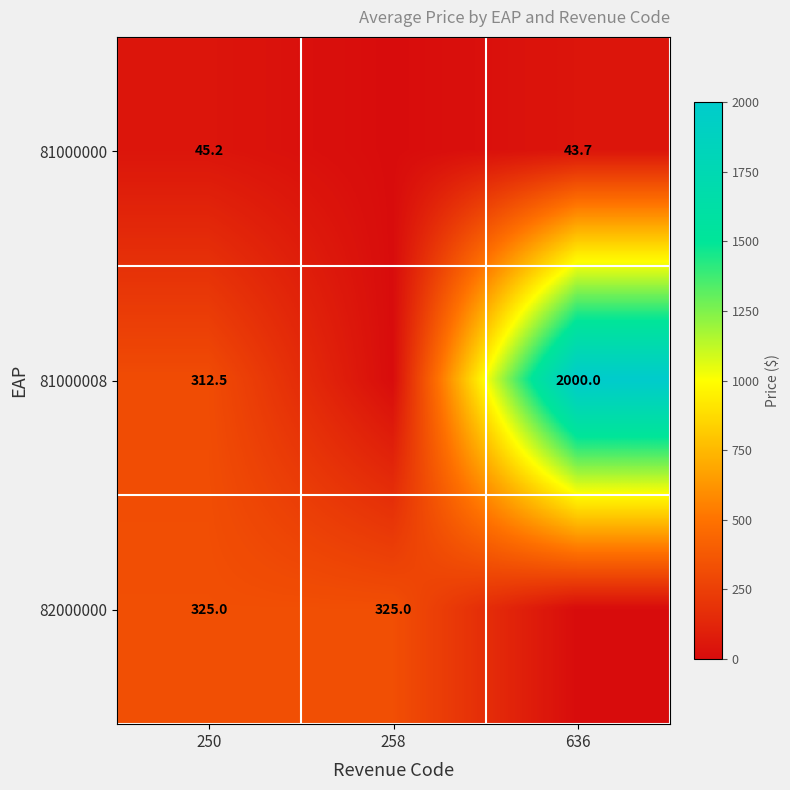

What is the difference between the highest and lowest values at 250?

279.8